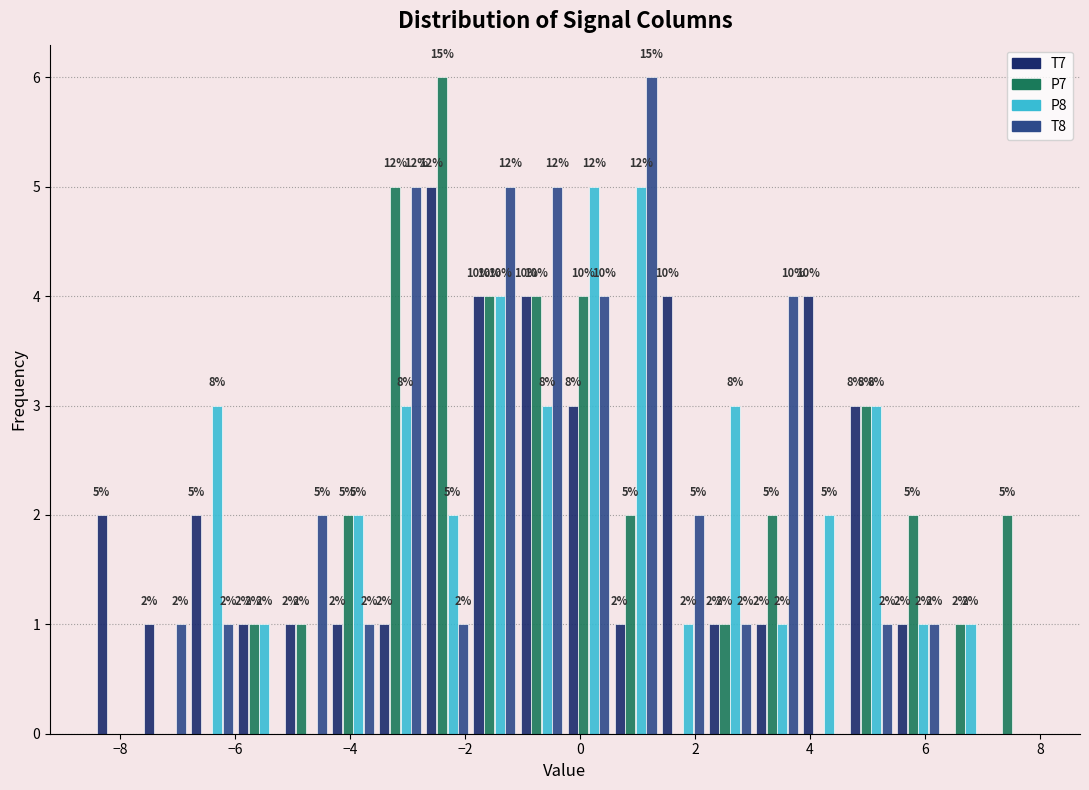

In the T7 series, which range on the x-axis has the tallest bar?

-2.8 to -1.8